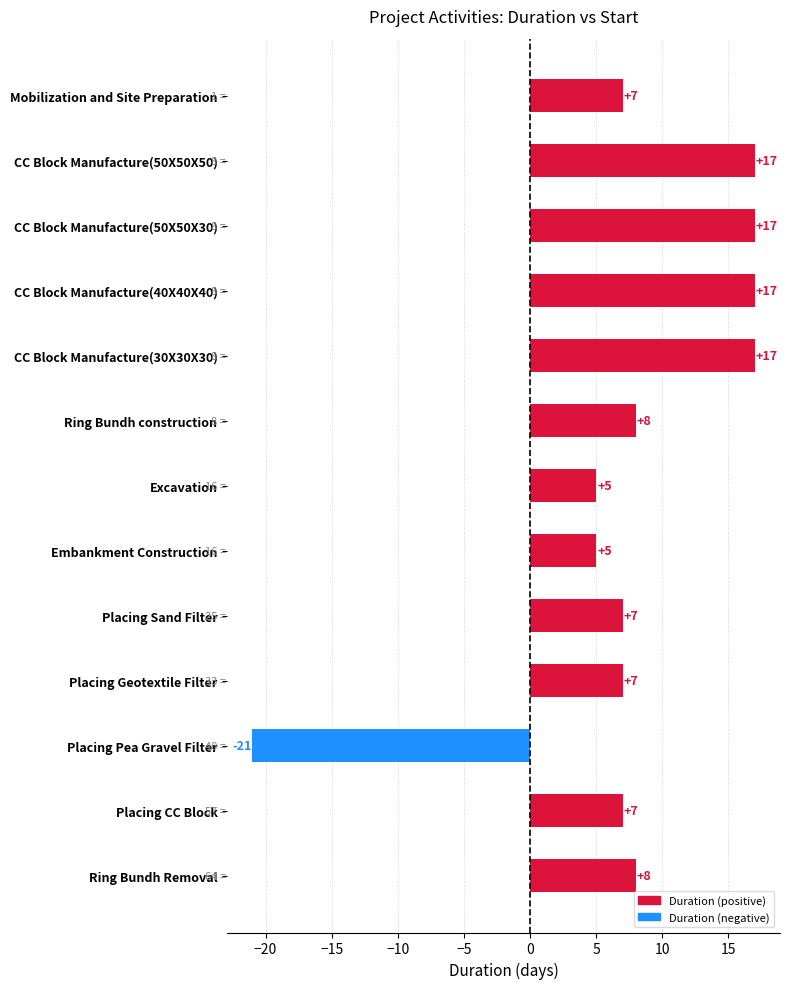

Reading top to bottom, what are all the values shown in this chart?

7	17	17	17	17	8	5	5	7	7	-21	7	8